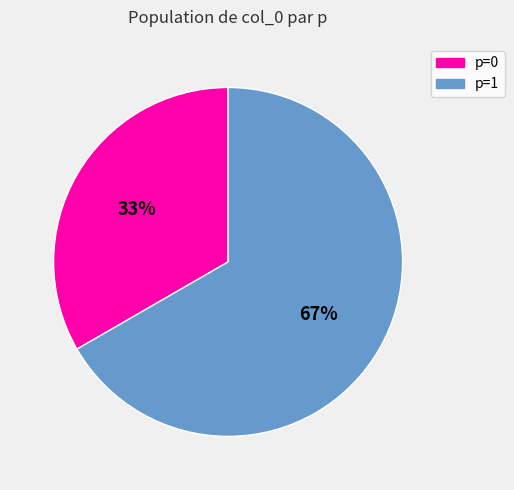

To the nearest percent, what is the average slice percentage?

50%